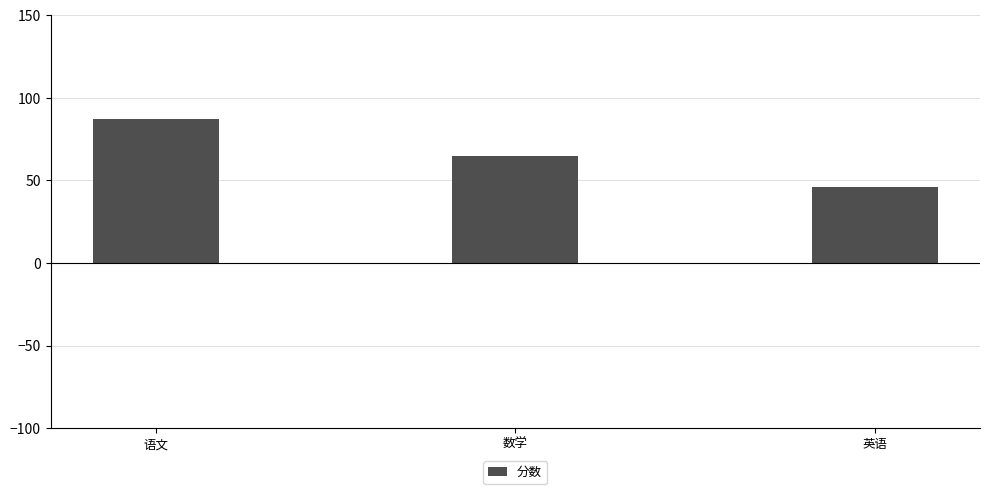

What is the change in value from 语文 to 英语?

-41